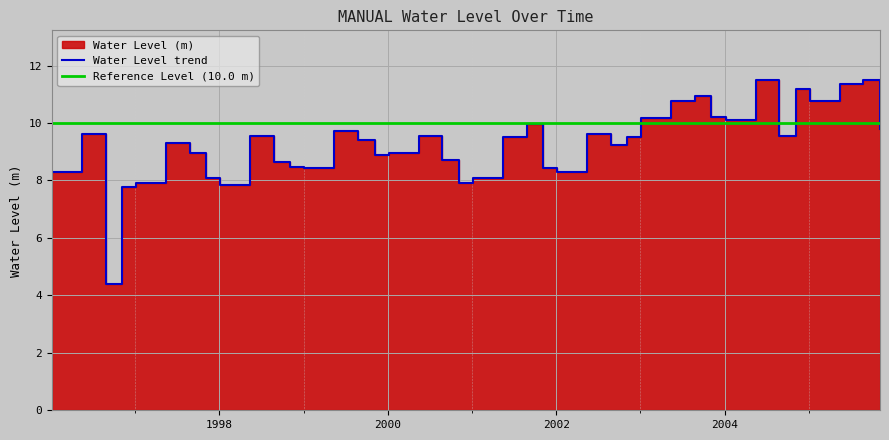

Reading right to left, extract all data points from this chart.

2005-11-05=9.8	2005-08-25=11.5	2005-05-15=11.4	2005-01-05=10.8	2004-11-05=11.2	2004-08-25=9.6	2004-05-15=11.5	2004-01-05=10.1	2003-11-05=10.2	2003-08-25=10.9	2003-05-15=10.8	2003-01-05=10.2	2002-11-05=9.5	2002-08-25=9.2	2002-05-15=9.6	2002-01-05=8.3	2001-11-05=8.4	2001-08-25=9.9	2001-05-15=9.5	2001-01-05=8.1	2000-11-05=7.9	2000-08-25=8.7	2000-05-15=9.5	2000-01-05=9.0	1999-11-05=8.9	1999-08-25=9.4	1999-05-15=9.7	1999-01-05=8.4	1998-11-05=8.5	1998-08-25=8.6	1998-05-15=9.5	1998-01-05=7.8	1997-11-05=8.1	1997-08-25=9.0	1997-05-15=9.3	1997-01-05=7.9	1996-11-05=7.8	1996-08-25=4.4	1996-05-15=9.6	1996-01-05=8.3